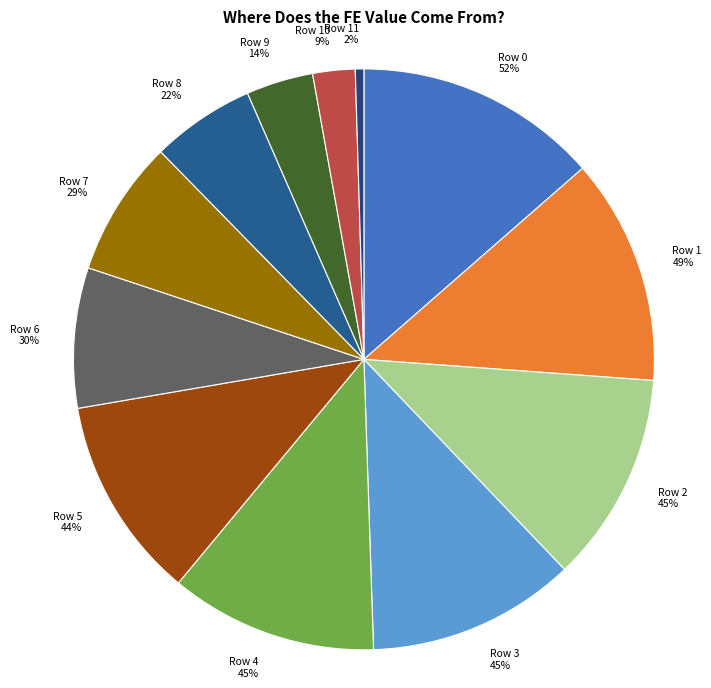

Rank the categories by value from lowest to highest.

Row 11, Row 10, Row 9, Row 8, Row 7, Row 6, Row 5, Row 4, Row 3, Row 2, Row 1, Row 0